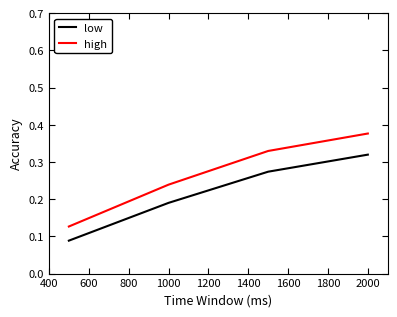

Which series has the widest spread of values?

high